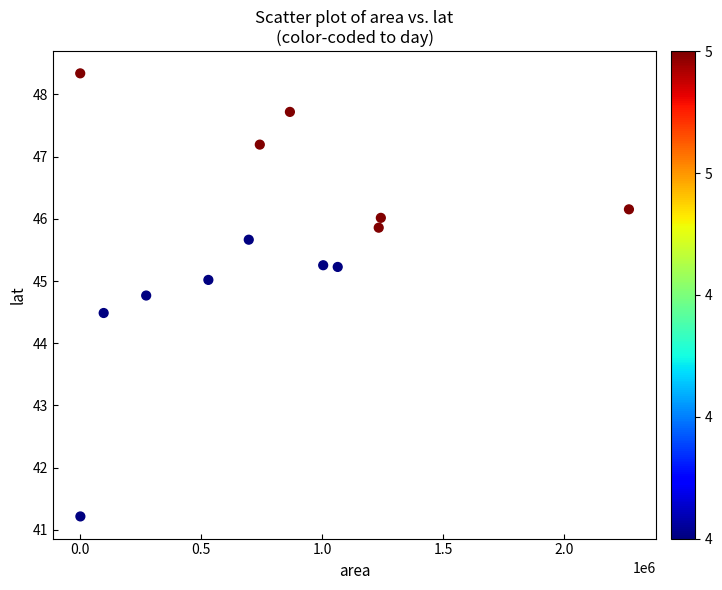

What Y value in the scatter plot is closest to 44?

44.5